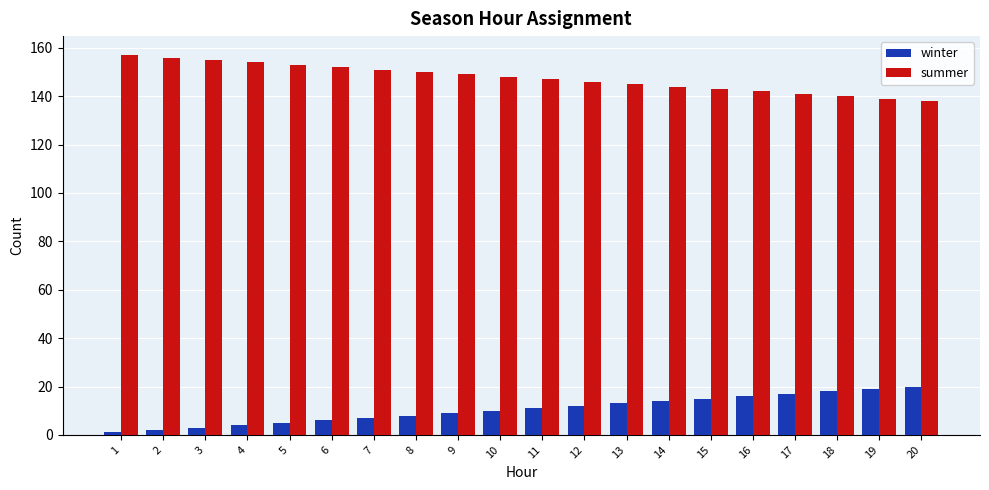

What is the total value across all series at 10?

158